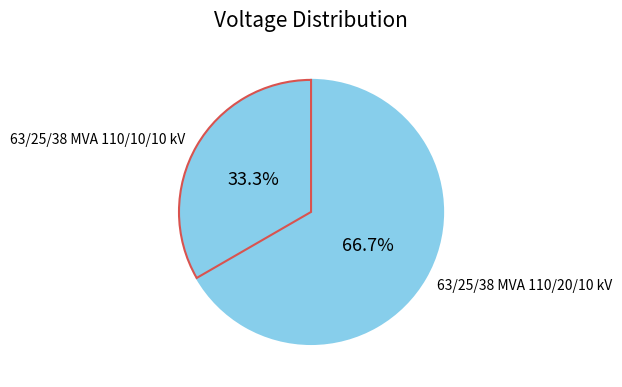

Is it true that 63/25/38 MVA 110/10/10 kV is 33% of the pie?

True